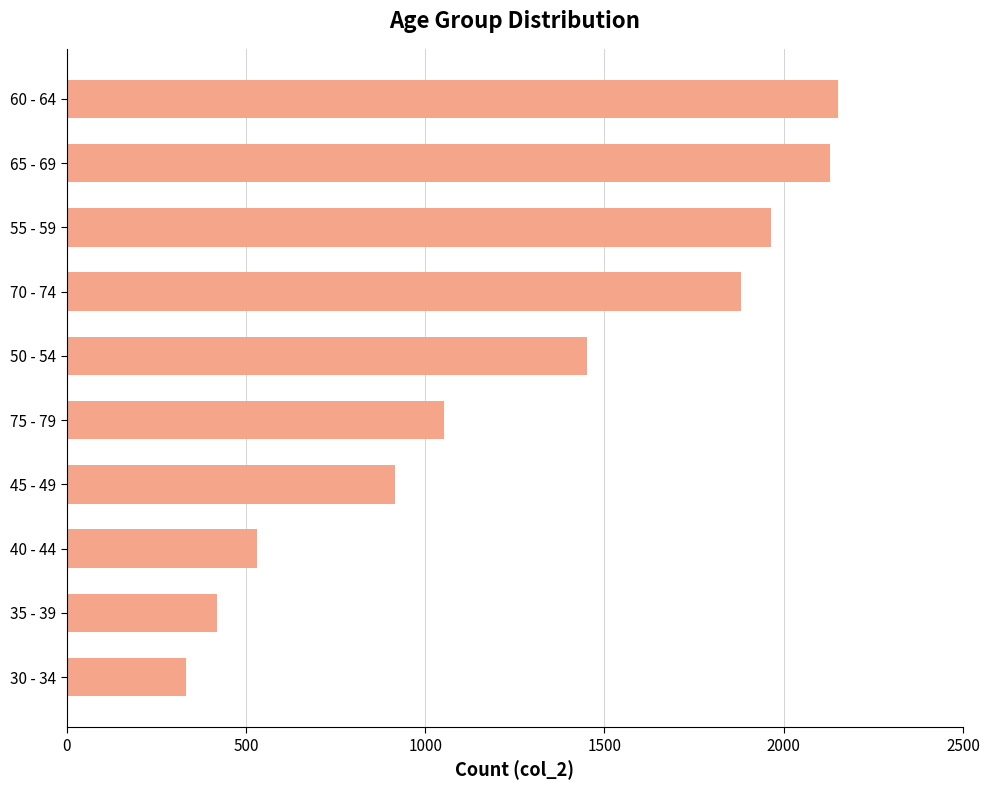

True or false: the data shows 1212 at 60 - 64.

False